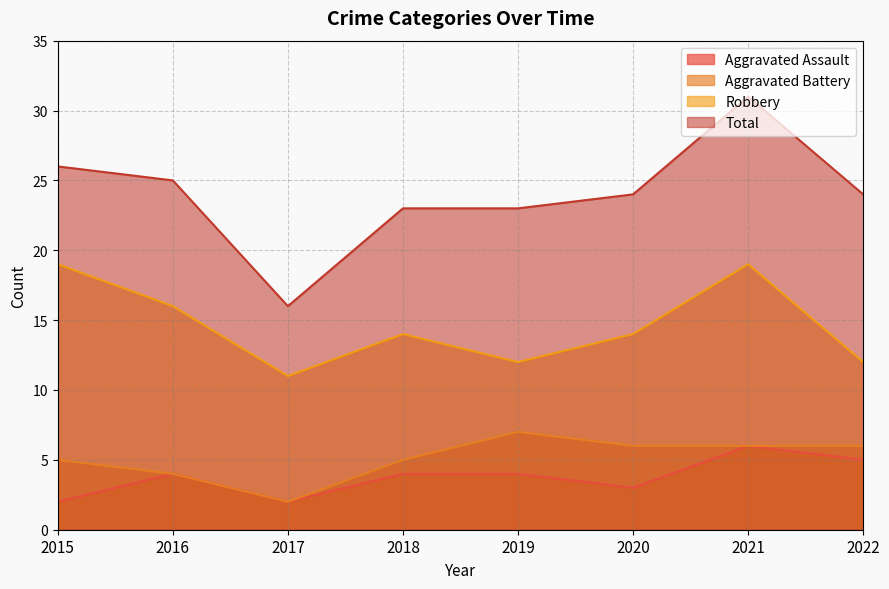

At which category is the sum across all series the highest?

2021